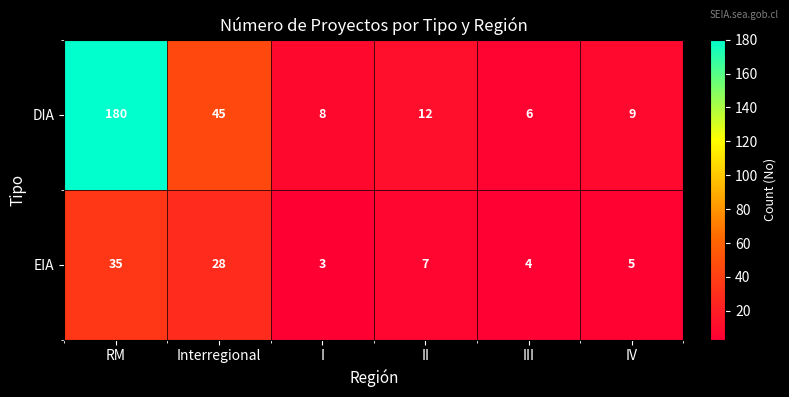

List the series in order of their overall mean, lowest first.

EIA, DIA